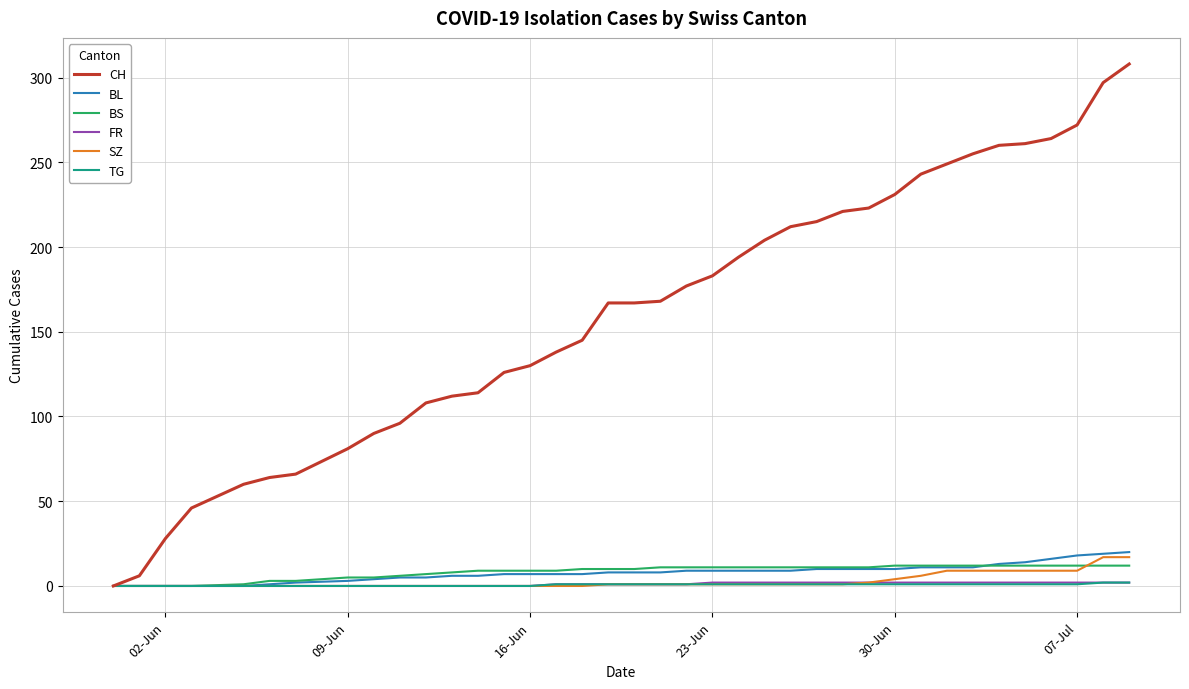

What is the maximum value for BS?

12